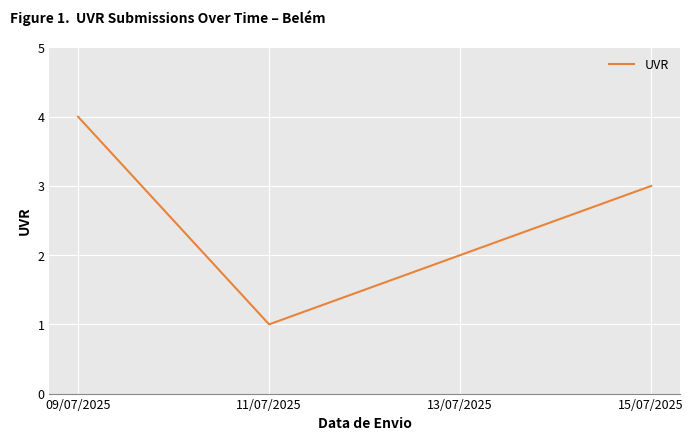

The chart shows a value of 2 at 13/07/2025. True or false?

True